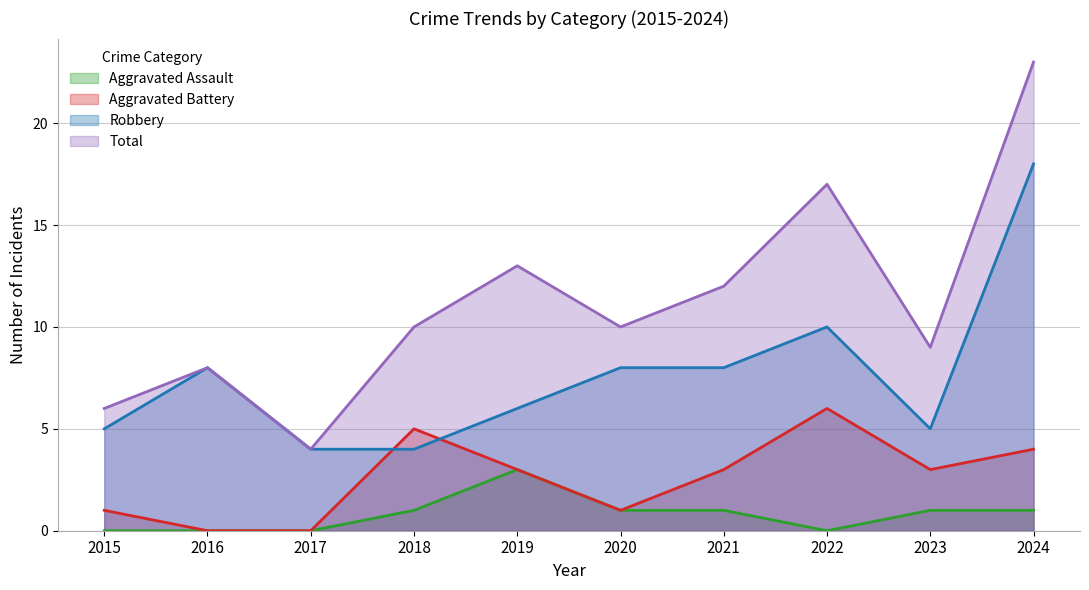

What is the sum of all Robbery values?

76